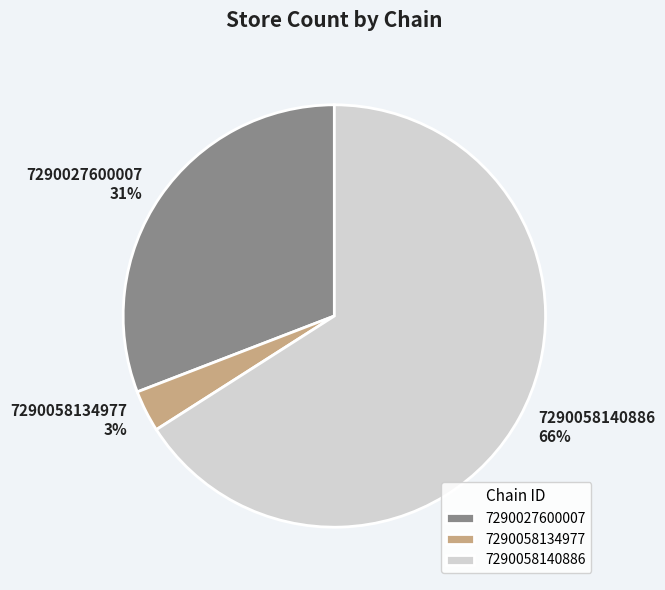

Which category has the biggest portion of the pie?

7290058140886